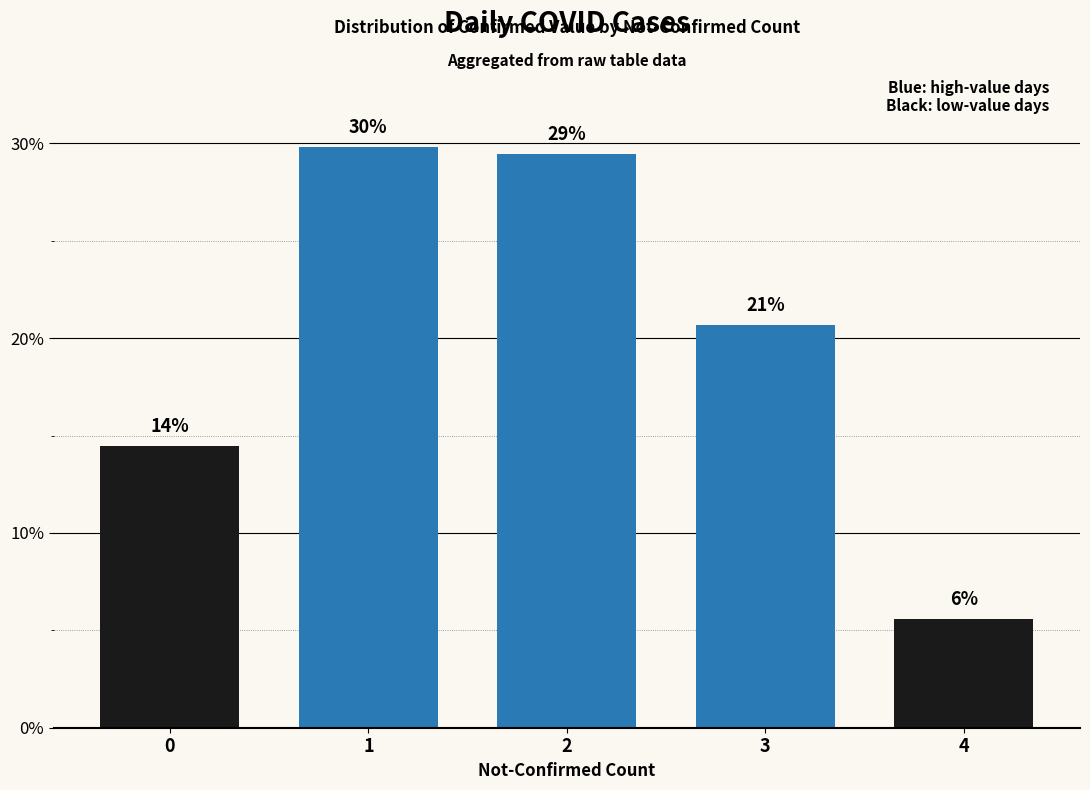

How many bars are there in total?

5